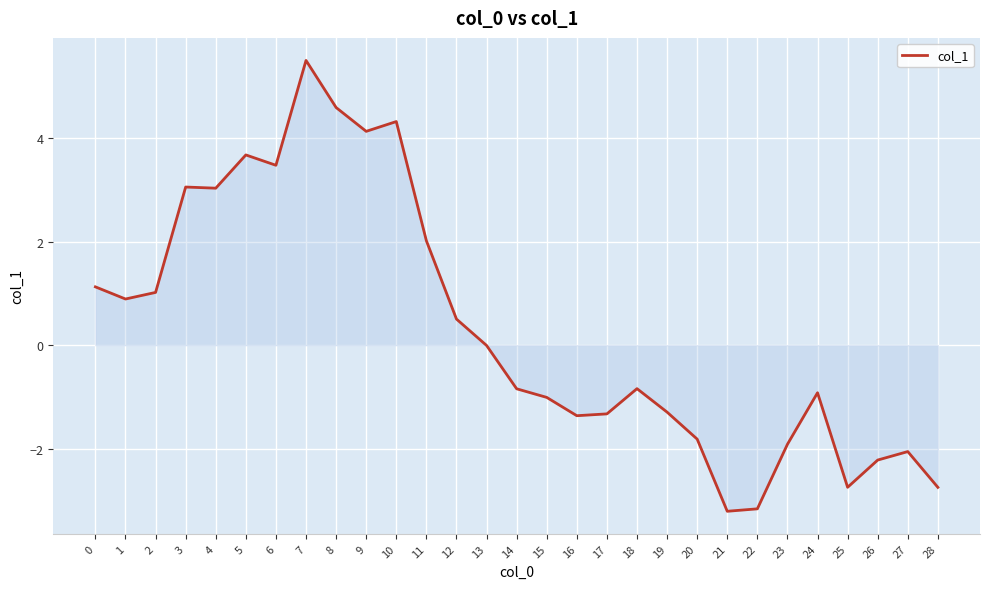

Does the chart have visible grid lines?

Yes